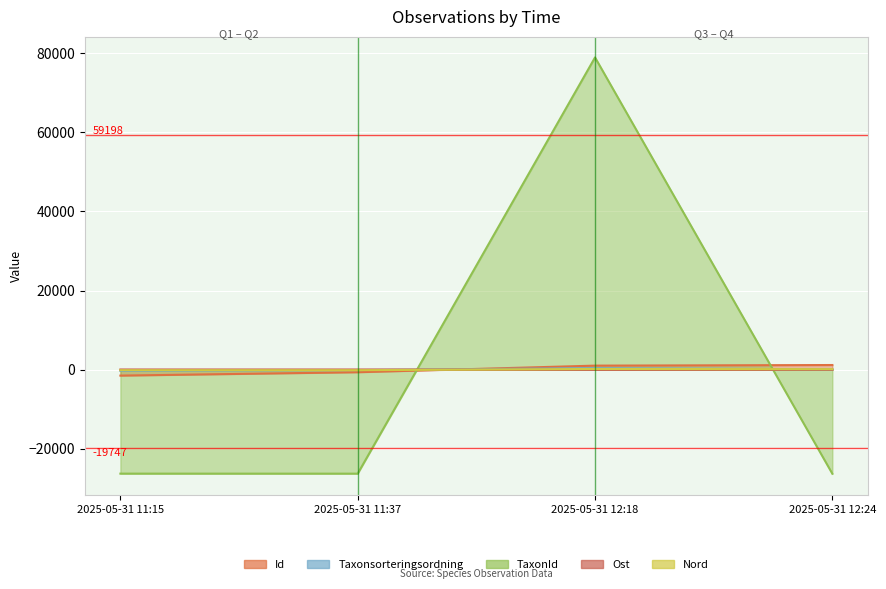

What is the maximum value shown in the chart?

78931.0